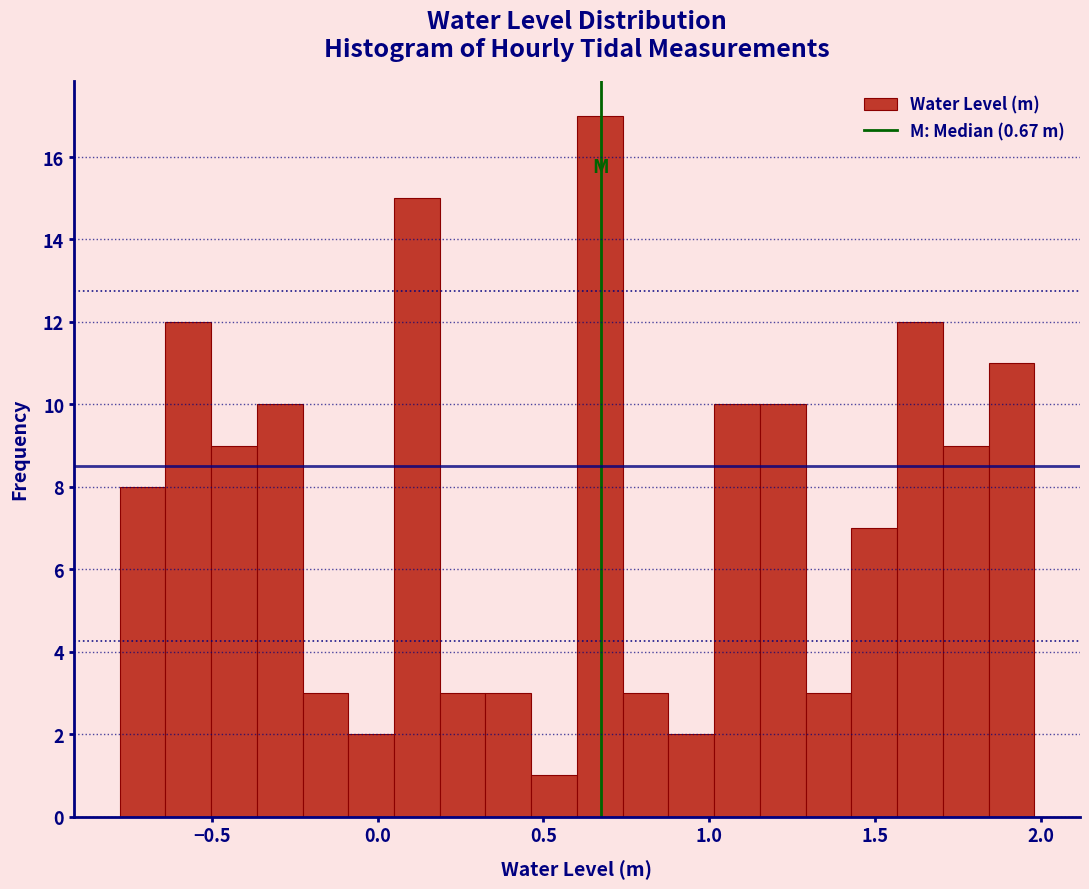

Around what value on the x-axis is the tallest bar? Give the approximate position of its centre, as read against the axis.

0.65